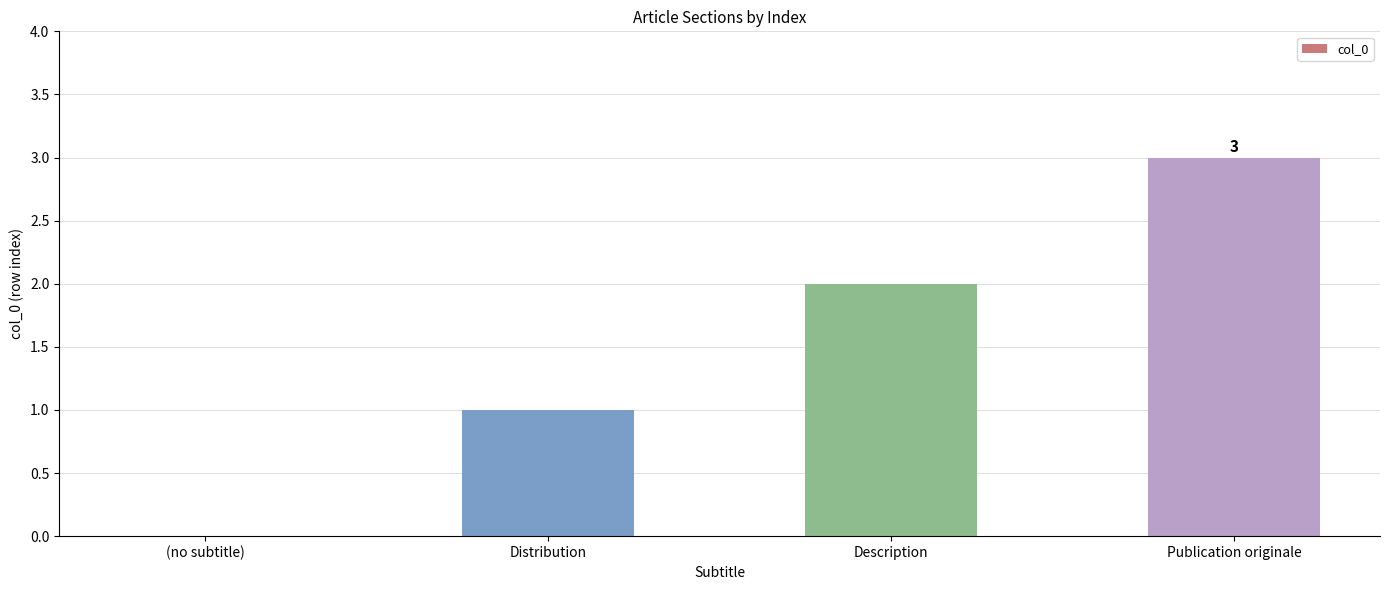

Between Publication originale and Description, which is larger?

Publication originale